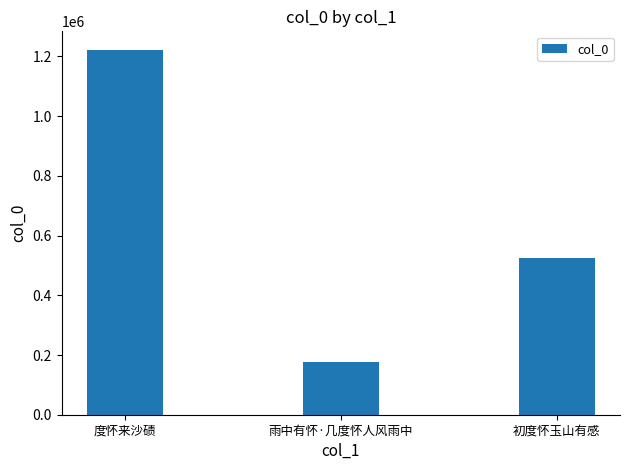

How many bars are there in total?

3